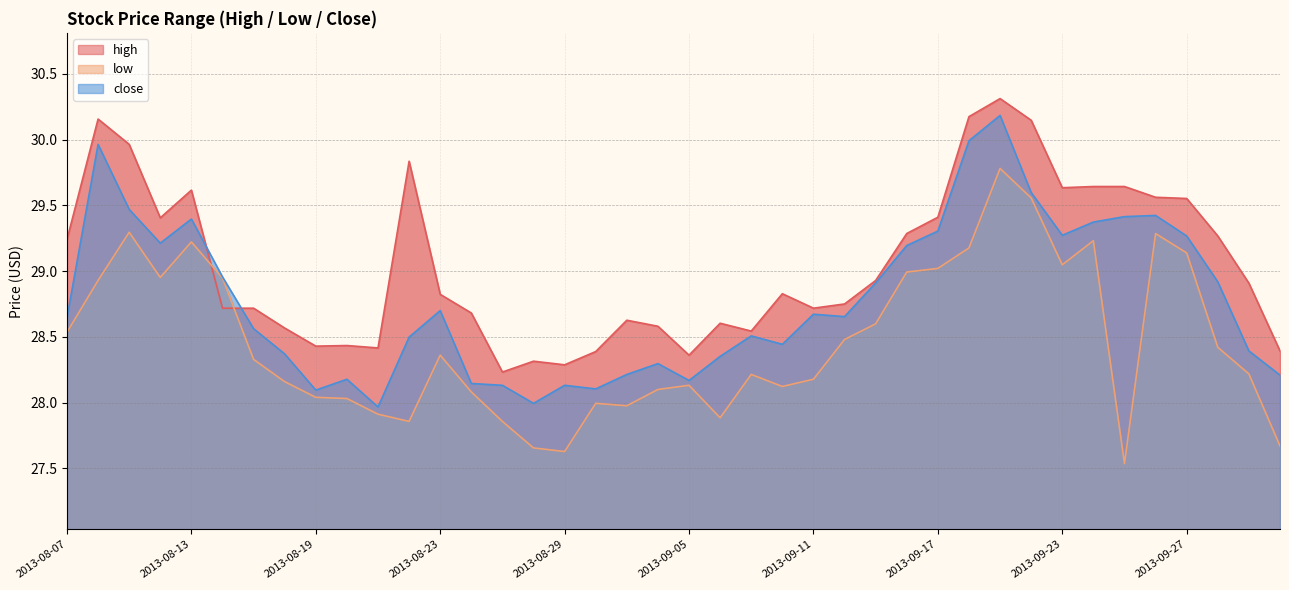

What is the highest value of the close series?

30.2